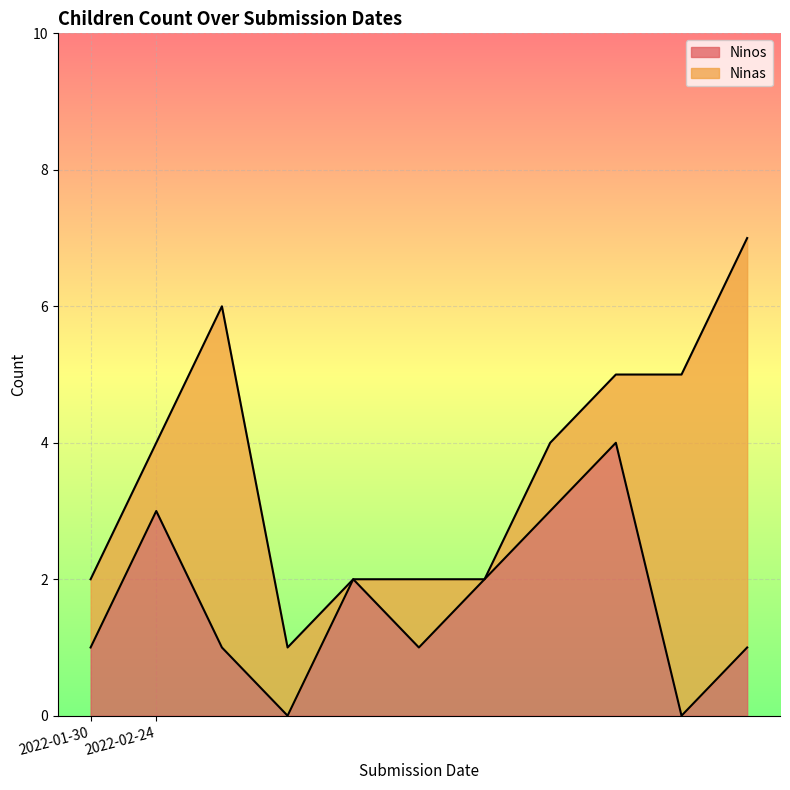

What is the change in value from 2022-01-30 to 2022-02-24?

+2